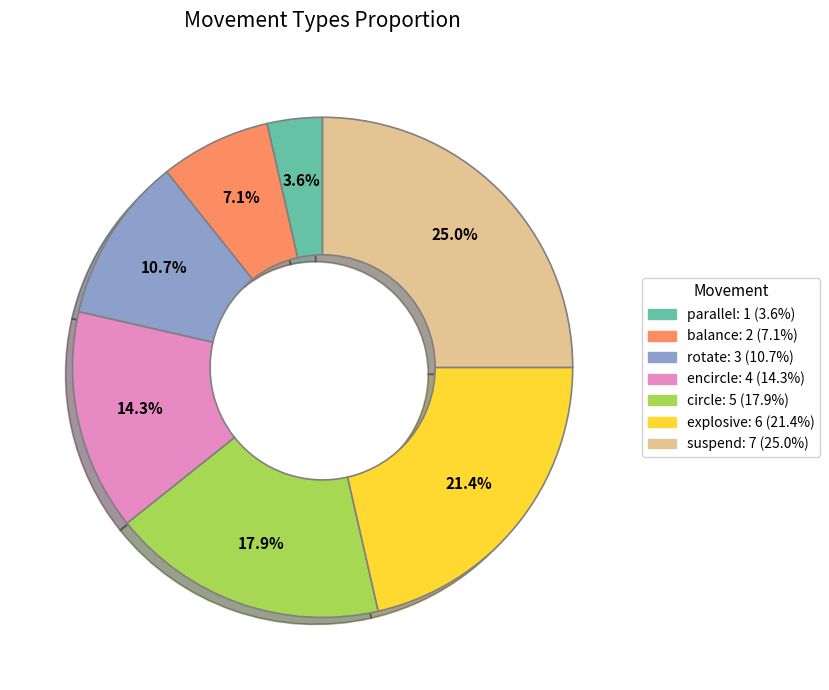

To the nearest percent, what is the average slice percentage?

14%